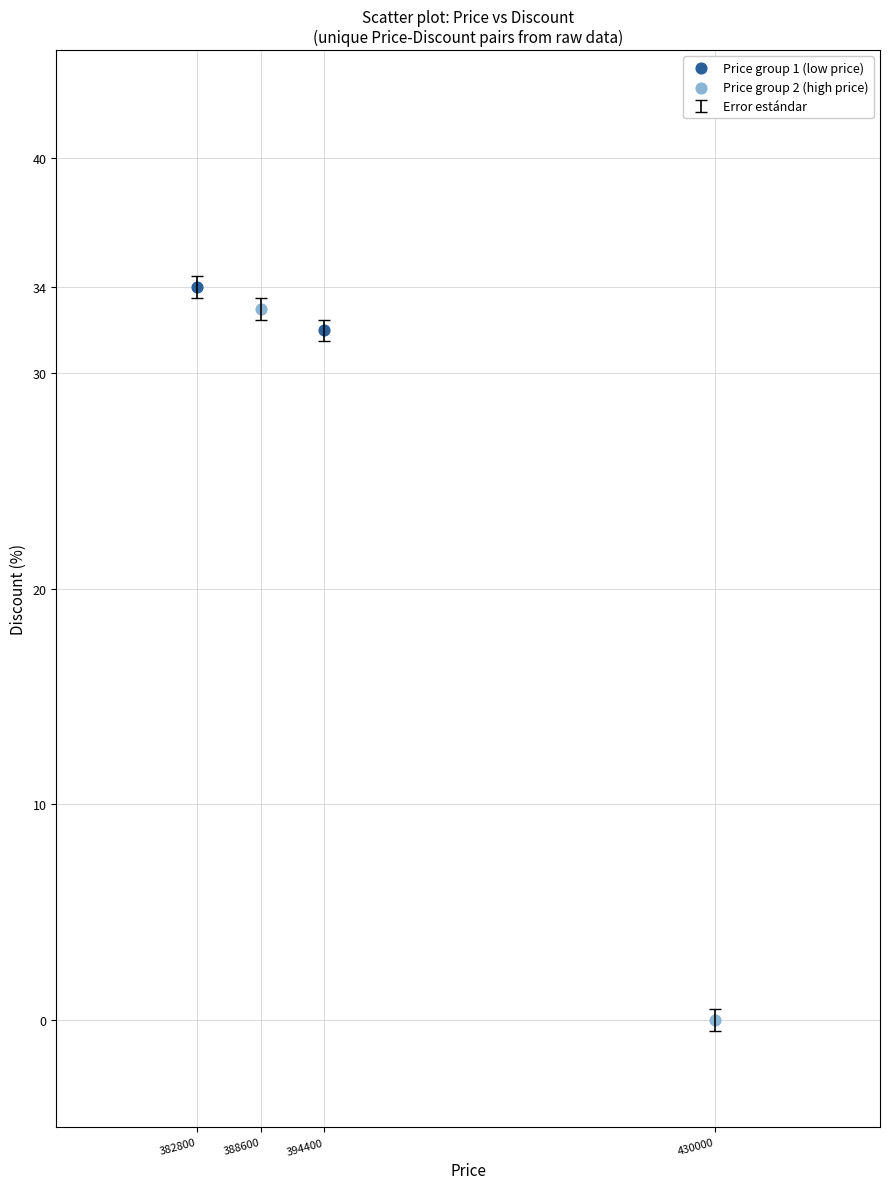

Which series reaches the minimum Y coordinate?

Price group 2 (high price)